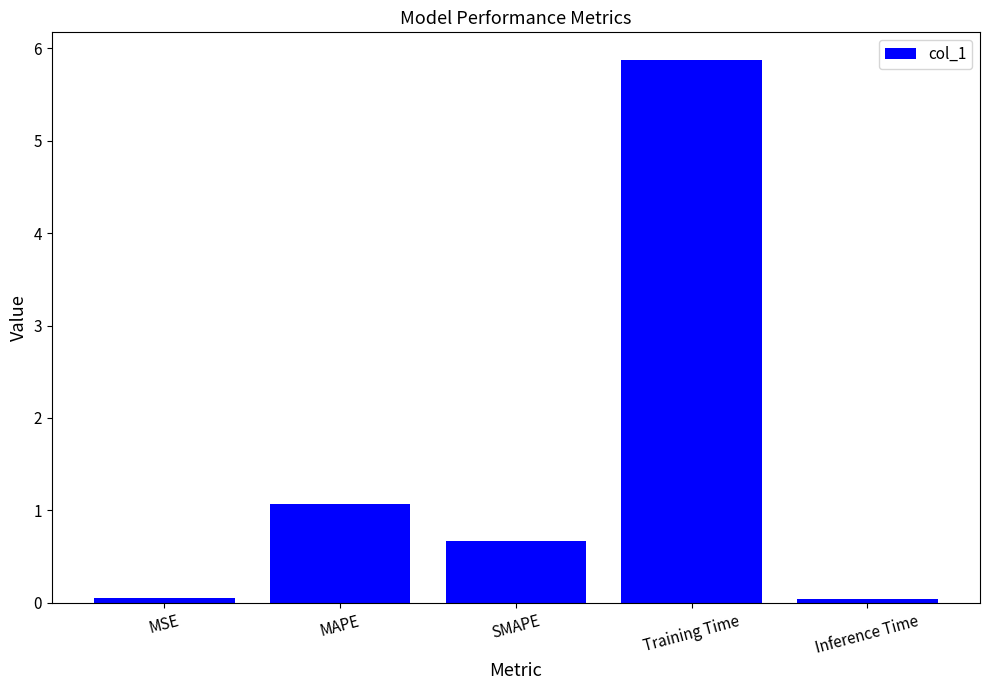

At which category does the chart reach its peak across all series?

Training Time